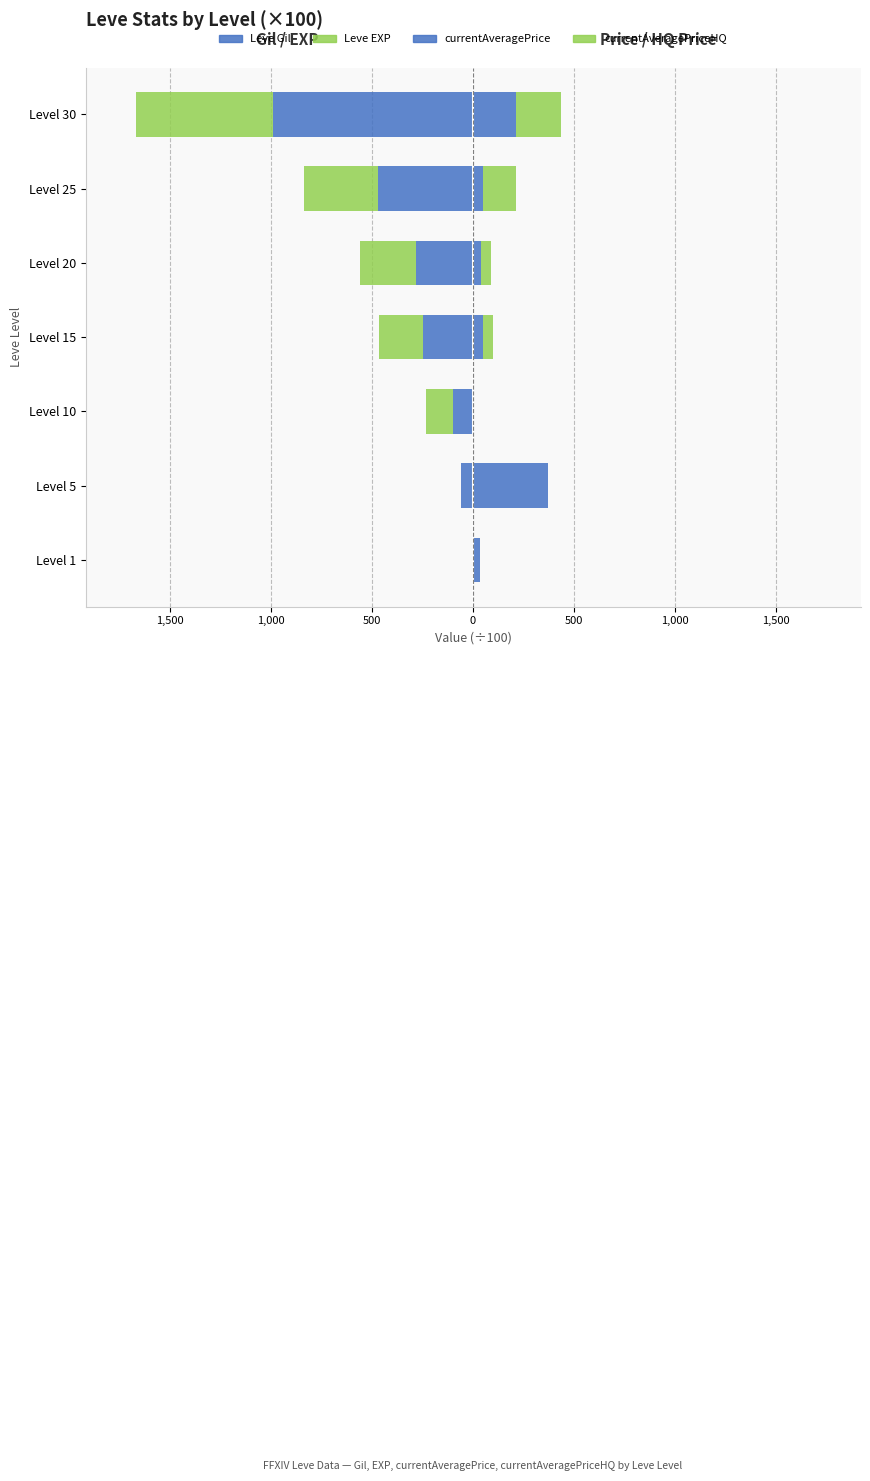

What is the greatest value displayed?

370.0